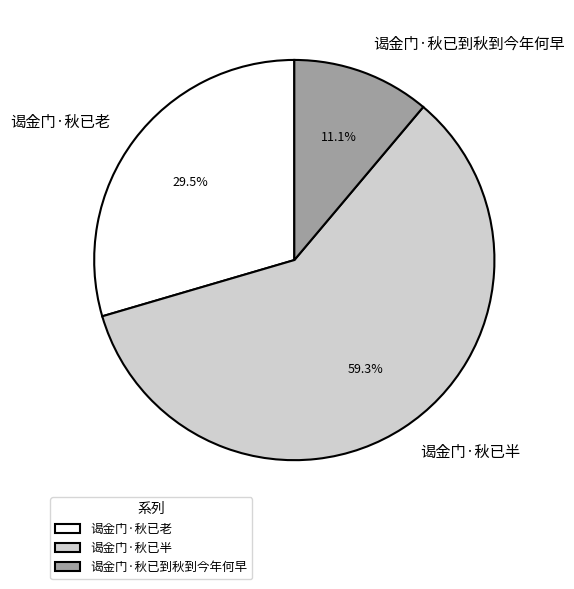

Is the sum of 谒金门·秋已老 and 谒金门·秋已半 greater than half?

Yes